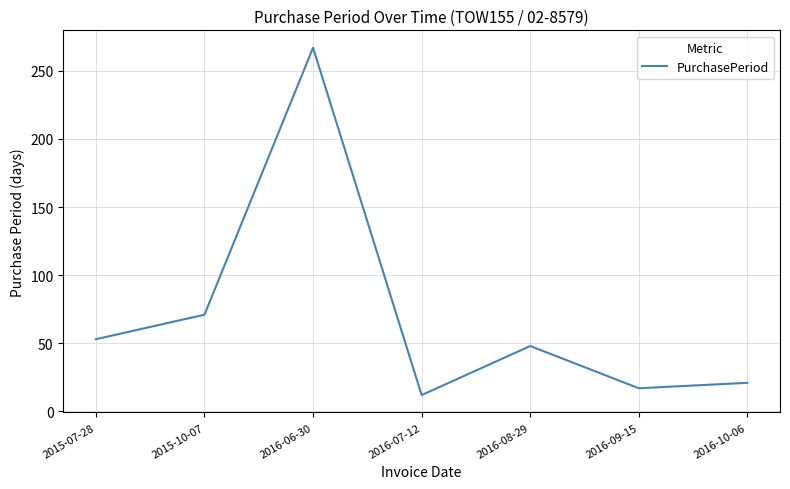

Reading left to right, list all the values displayed in this chart.

53	71	267	12	48	17	21